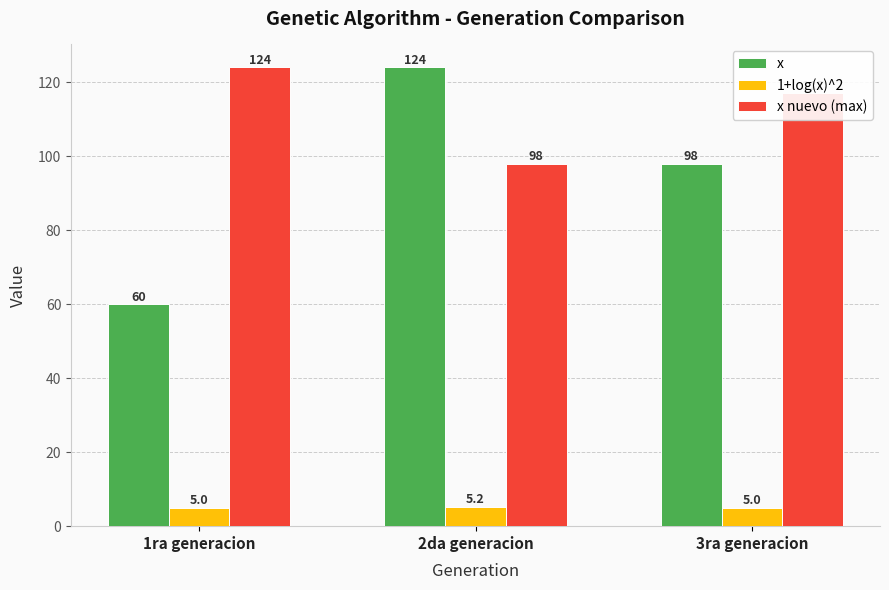

At which label does x nuevo (max) first exceed 117?

1ra generacion